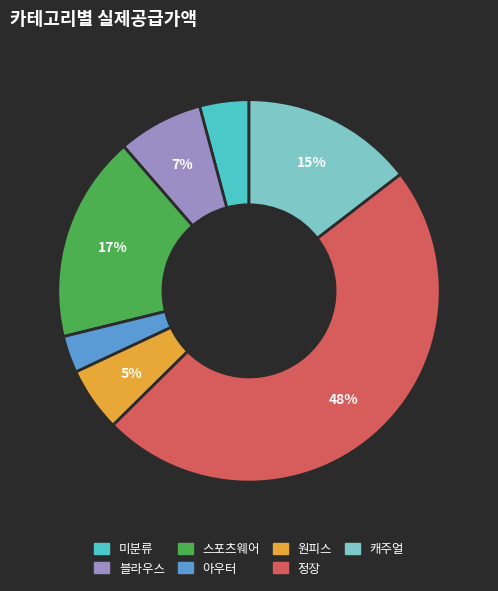

The 캐주얼 slice represents 15% of the pie. True or false?

True